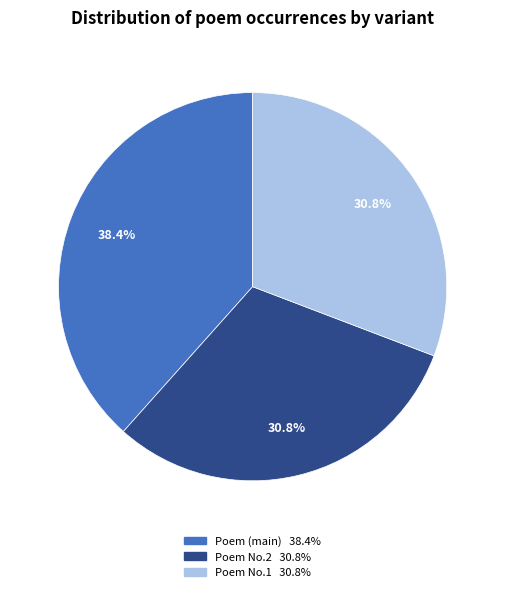

Does any single category account for the majority?

No